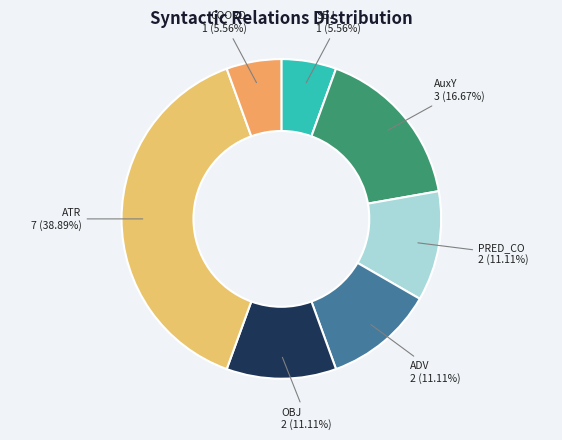

Rank the categories by value from highest to lowest.

ATR, AuxY, PRED_CO, ADV, OBJ, SBJ, COORD